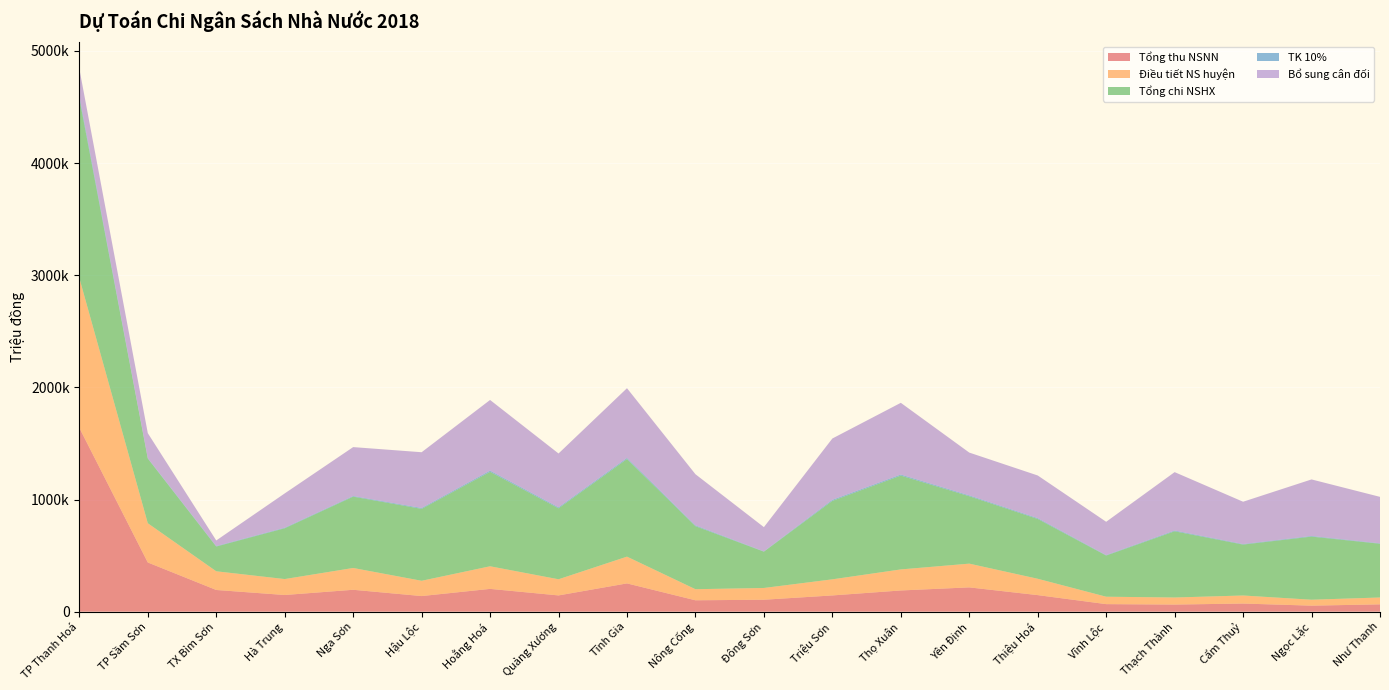

Reading left to right, list all the values displayed in this chart.

Tổng thu NSNN: 1639245	438817	193531	148739	195301	139275	203235	145000	252164	101603	106500	144850	189139	216663	147702	67327	63433	72535	53744	65340
Điều tiết NS huyện: 1335919	349761	166632	142073	194328	136178	201531	143952	238528	98746	104859	143530	187588	211698	145767	66091	62911	71727	52836	61121
Tổng chi NSHX: 1601030	576592	220726	452844	636078	641236	842267	632742	870238	562017	323637	699628	836555	600965	533347	367065	590423	453914	562743	479231
TK 10%: 24351	4113	4277	5178	5804	8174	10992	9174	10356	7447	2833	9545	9930	7901	7508	4118	7200	4938	5909	3883
Bổ sung cân đối: 240760	222718	49817	305593	435946	496884	629744	479616	621354	455824	215945	546553	639037	381366	380072	296856	520312	377249	503998	414227